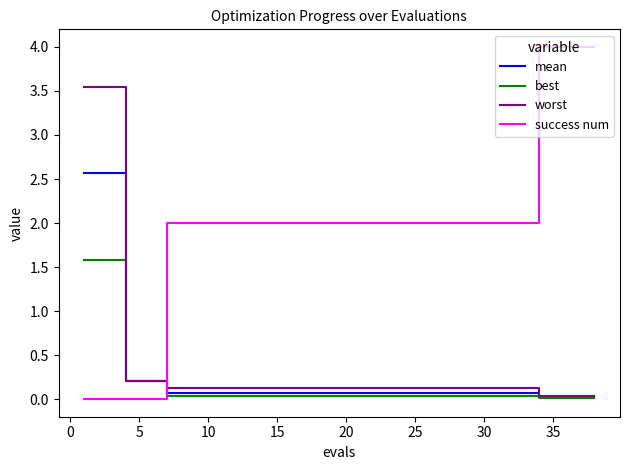

Which series has the largest total across all categories?

success num